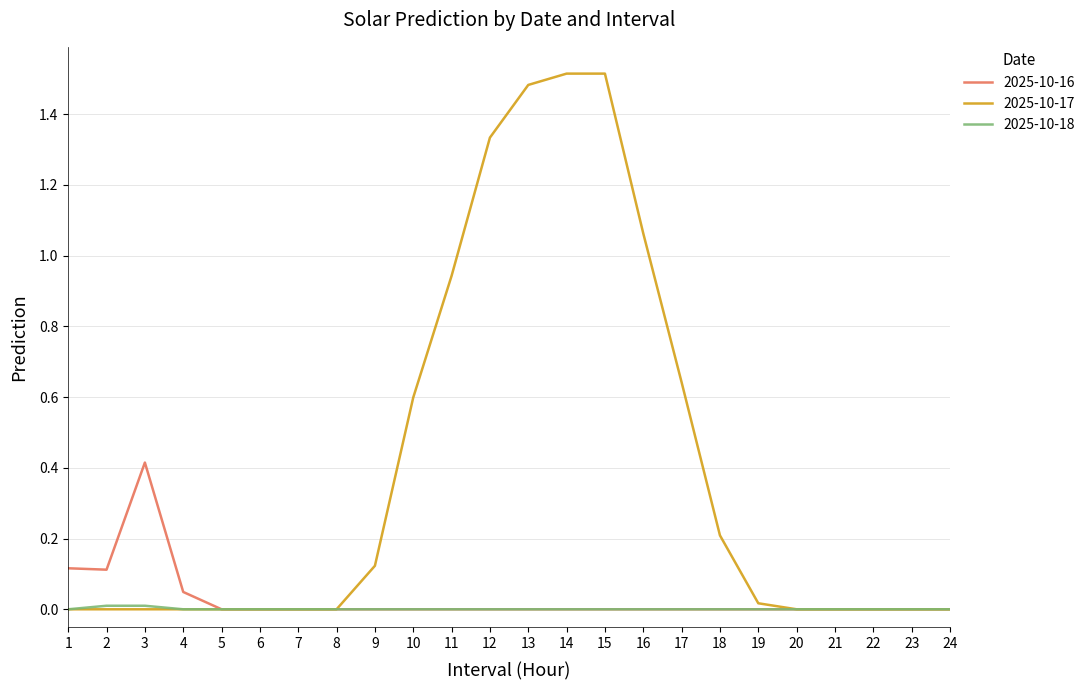

The 2025-10-16 series shows 0.0 at 20. True or false?

True